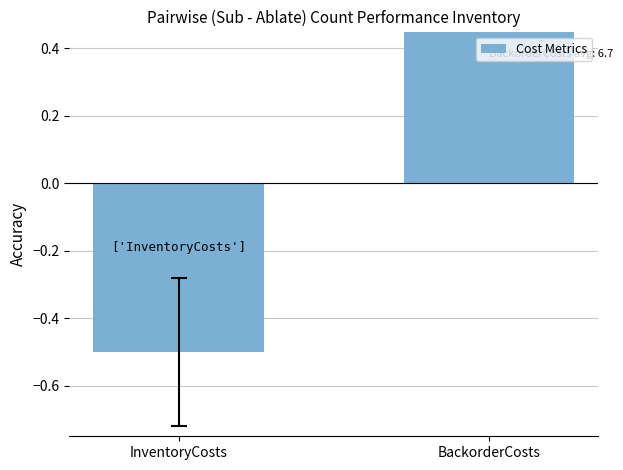

Reading left to right, what are all the values shown in this chart?

InventoryCosts=-0.5	BackorderCosts=0.7